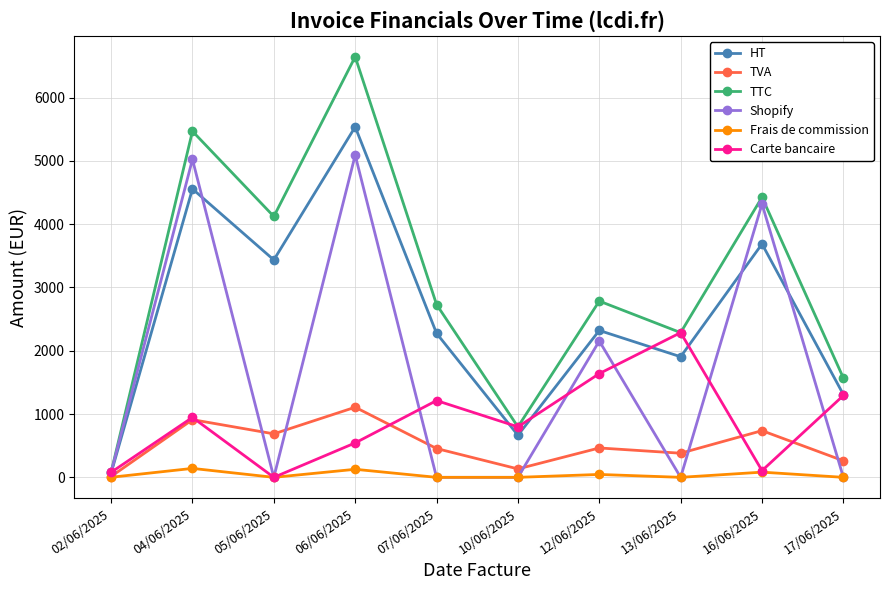

At which label does HT reach its peak?

06/06/2025